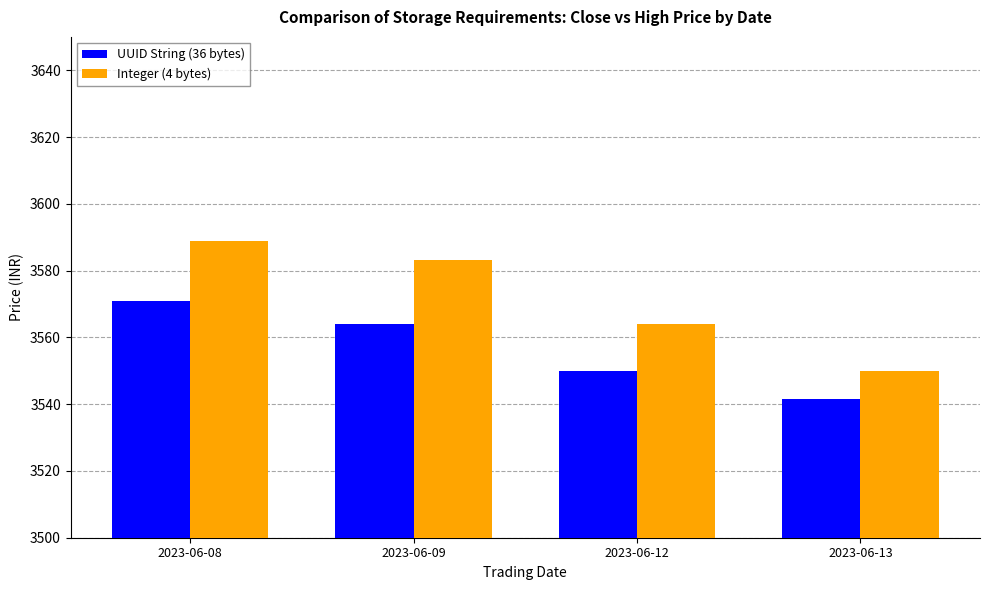

What is the value of the UUID String (36 bytes) bar at the 2nd from the left?

3564.0